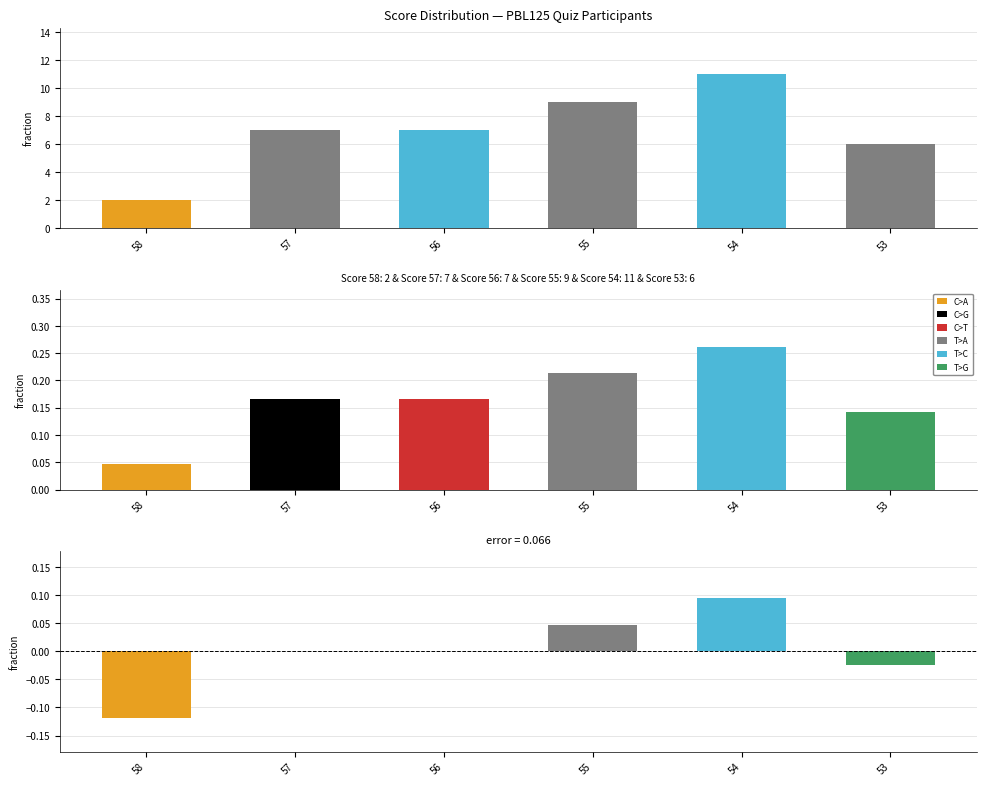

What is the difference between the Fraction values at 58 and 53?

0.1